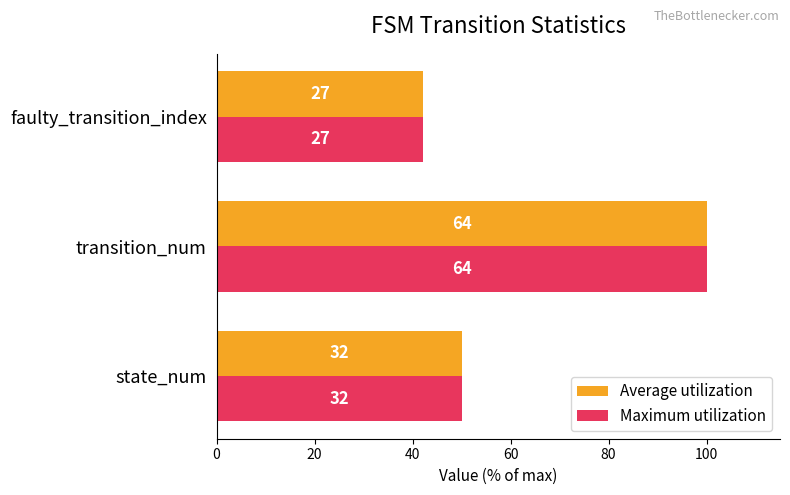

What are all the series names shown in the legend?

Average utilization, Maximum utilization